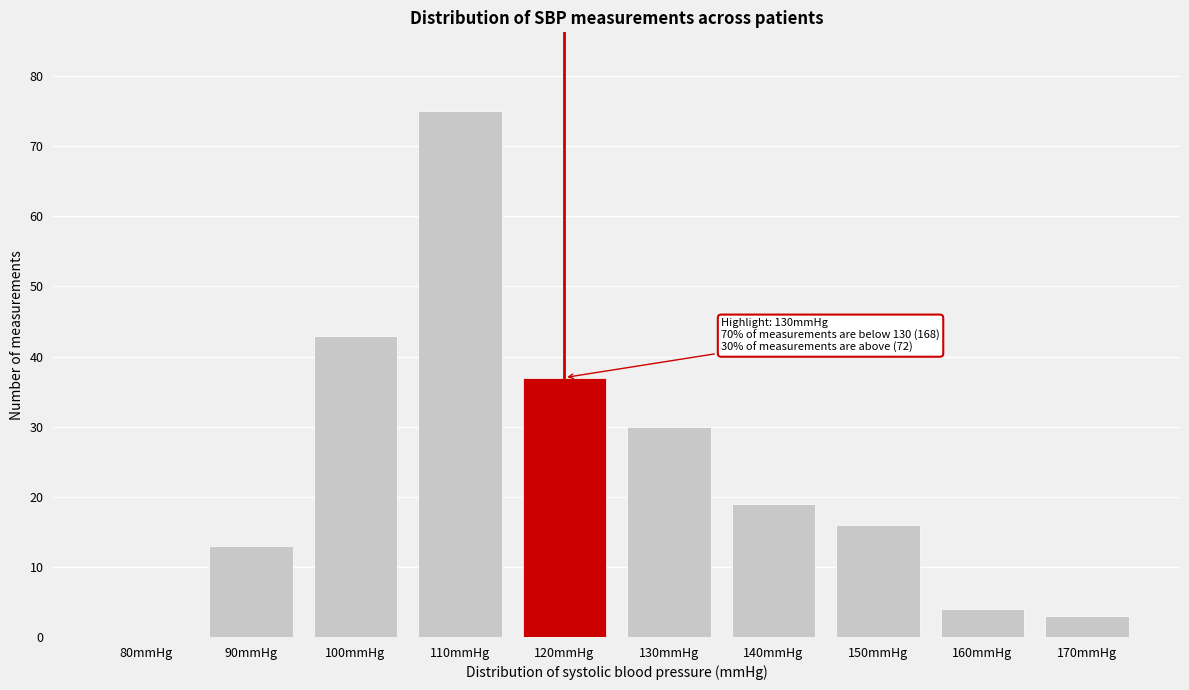

Reading left to right, extract all data points from this chart.

80mmHg=0	90mmHg=13	100mmHg=43	110mmHg=75	120mmHg=37	130mmHg=30	140mmHg=19	150mmHg=16	160mmHg=4	170mmHg=3